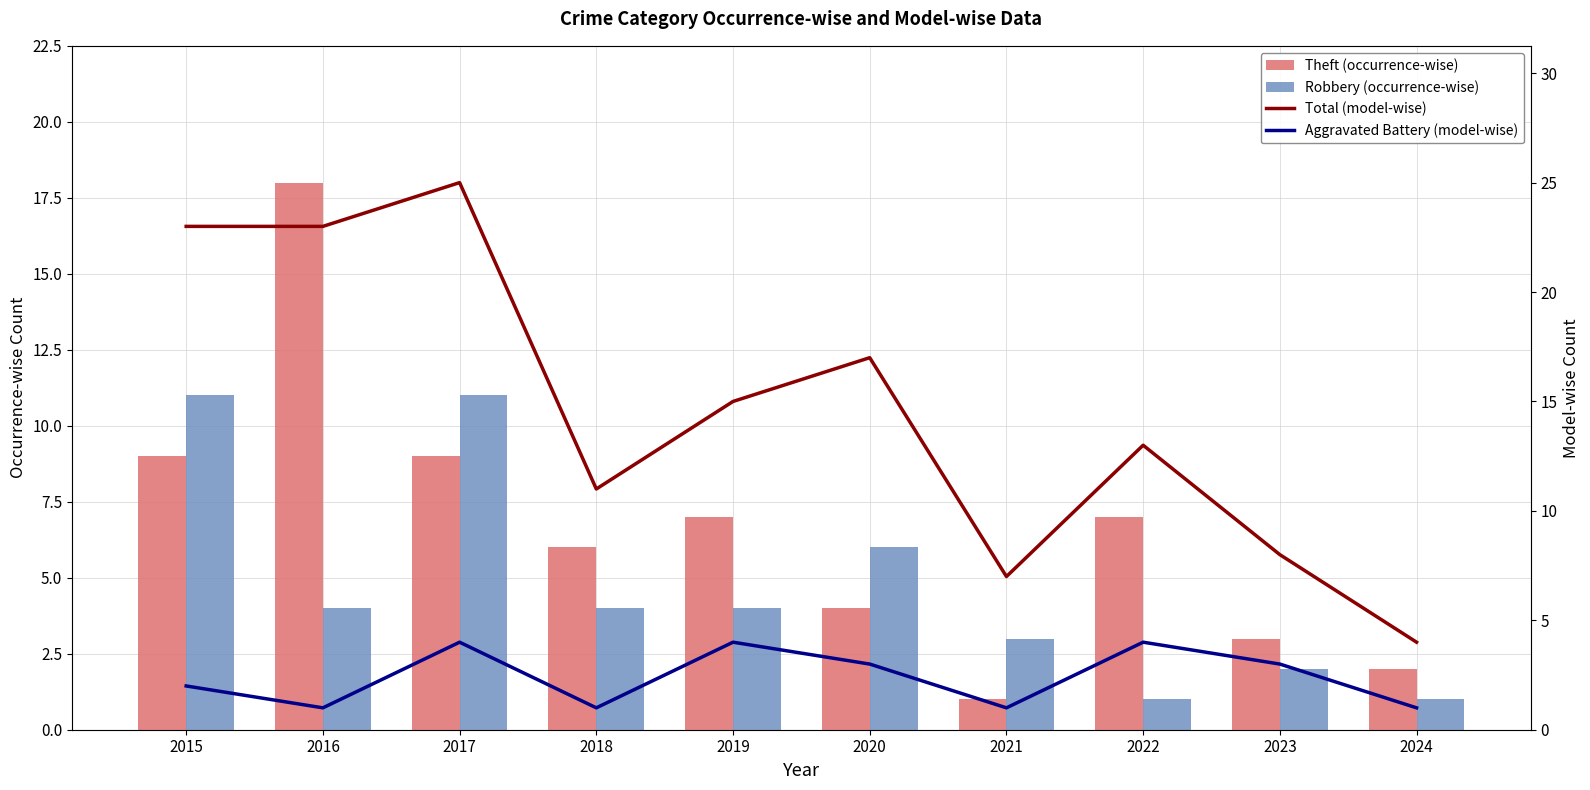

Which series has the widest spread of values?

Total (model-wise)